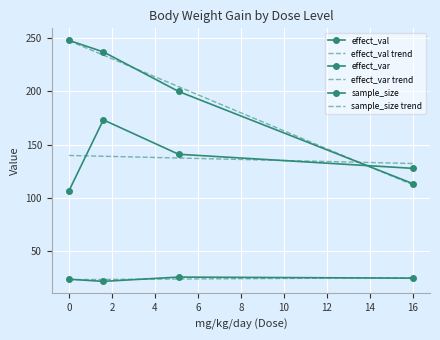

What position from the right is 16?

1